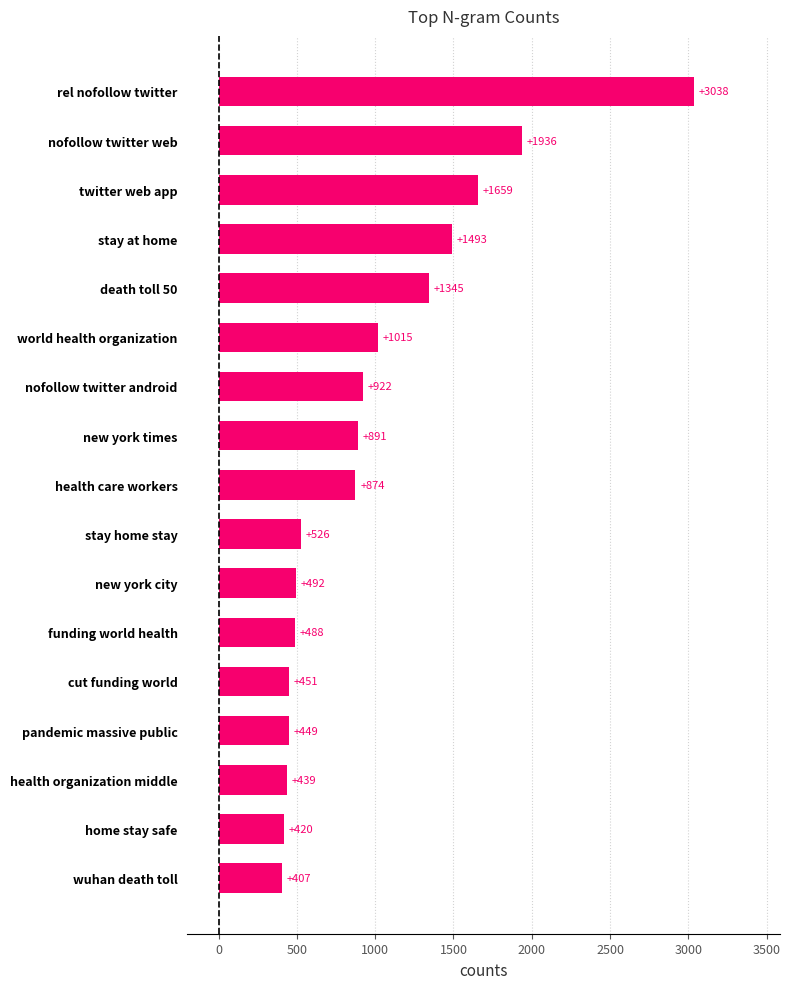

Which has a higher value, home stay safe or health organization middle?

health organization middle